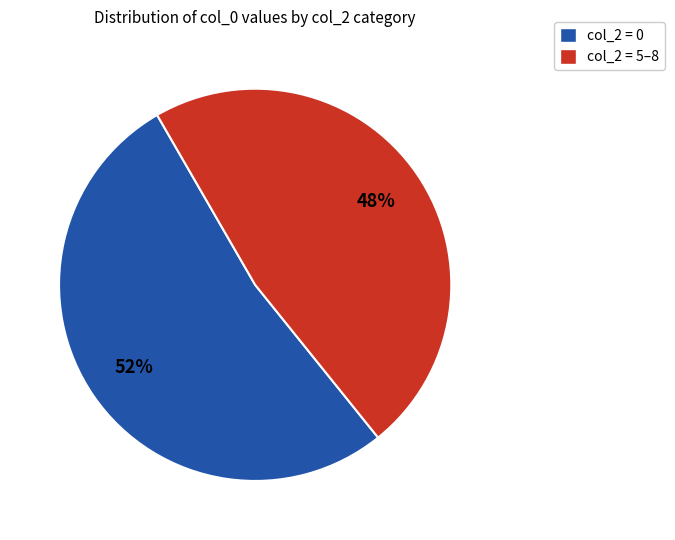

Which category has the biggest portion of the pie?

col_2 = 0